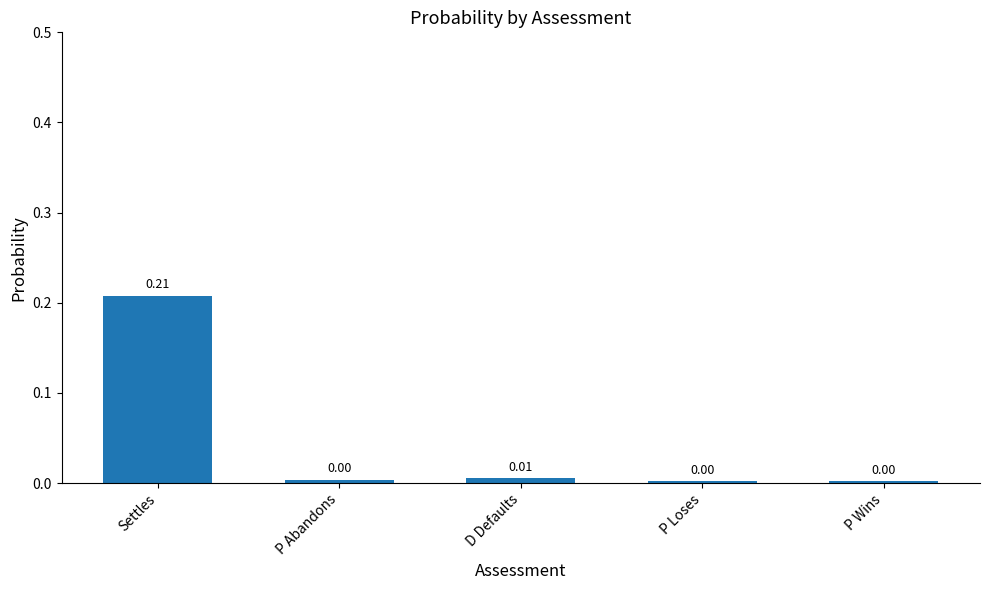

What is the label of the 2nd bar from the right?

P Loses